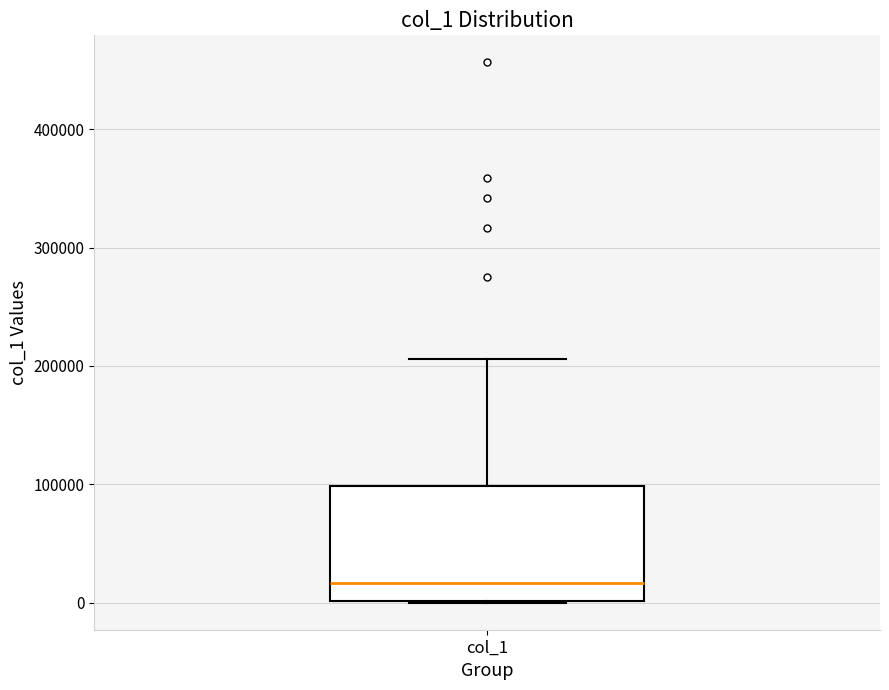

Transcribe this box plot: give where the median line is, the range the box spans, and where the two whiskers end, as read against the y-axis. The values are not printed on the chart, so give them approximately, as read against the axis.

median 20000, box 0 to 100000, whiskers 0 to 210000